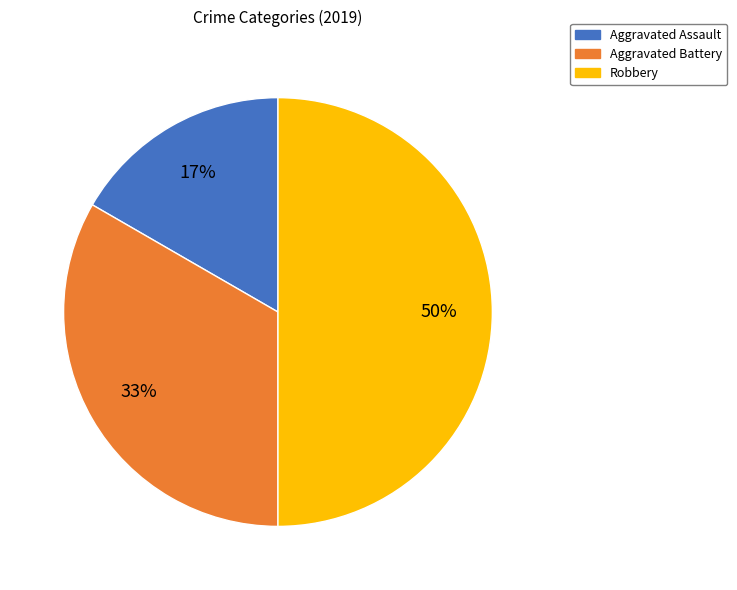

Is Aggravated Assault the majority of the pie?

No